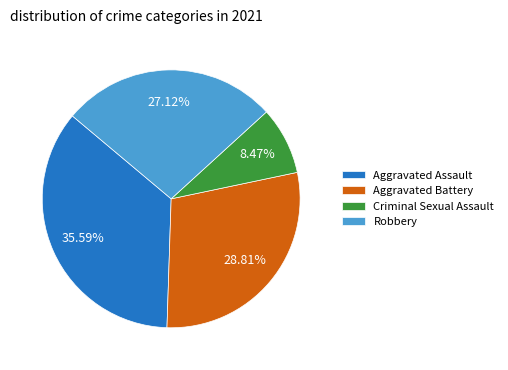

Rank the categories by value from lowest to highest.

Criminal Sexual Assault, Robbery, Aggravated Battery, Aggravated Assault